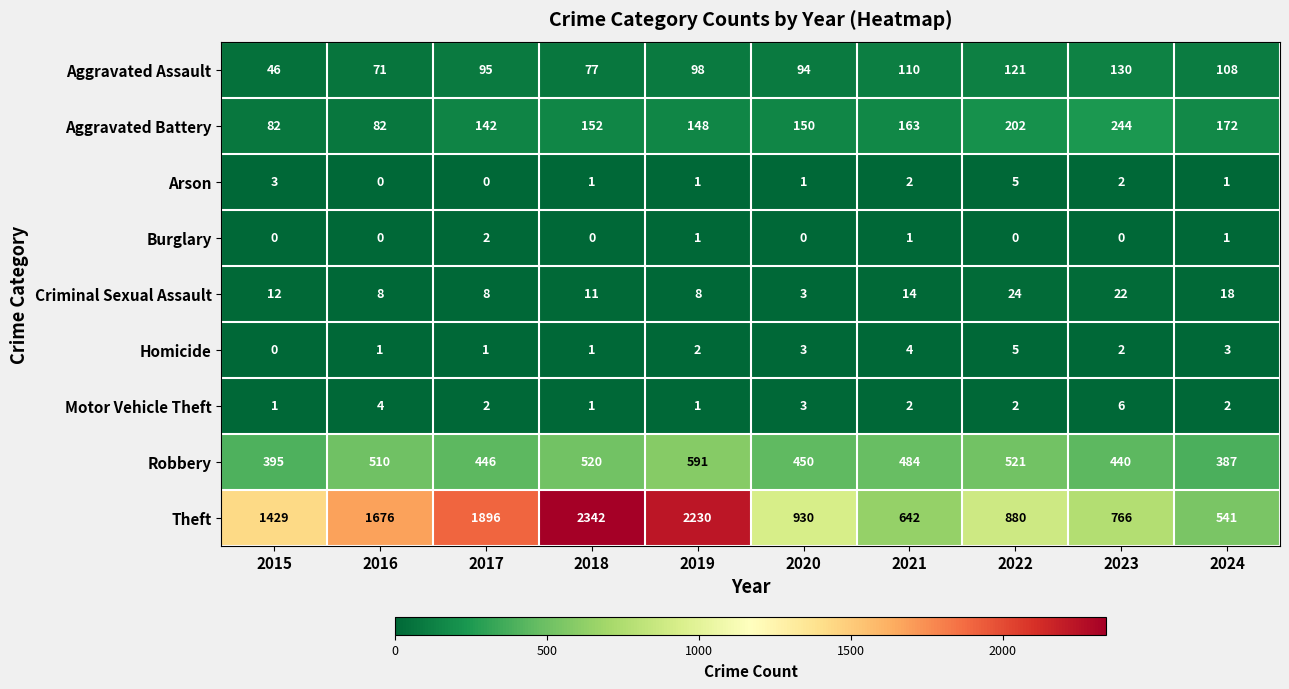

What is the greatest value displayed?

2342